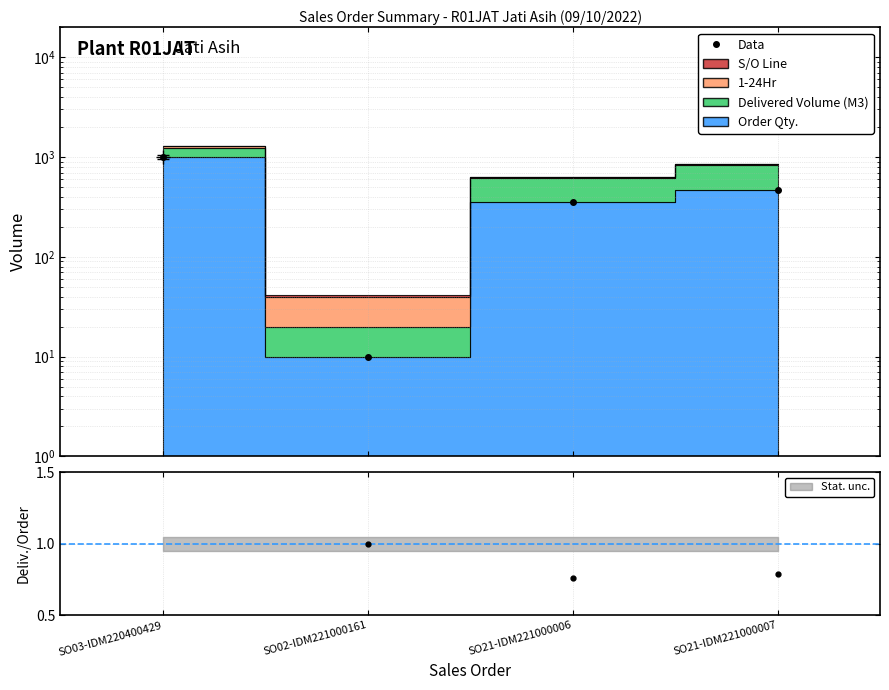

How many lines are shown in the chart?

1